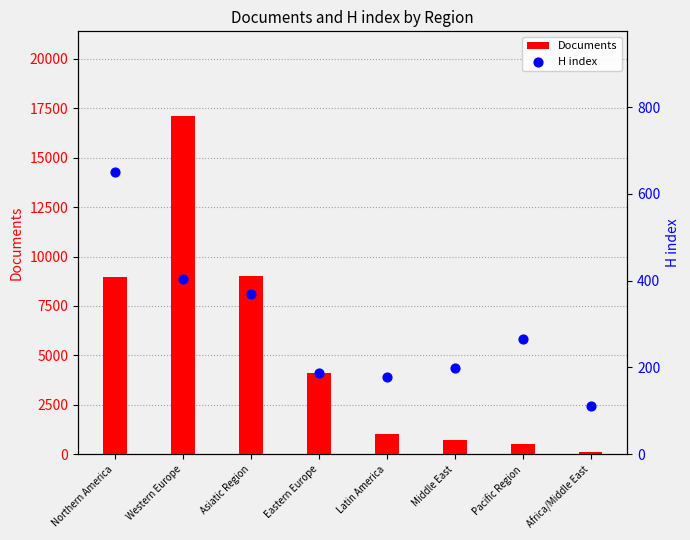

What are all the series names shown in the legend?

Documents, H index